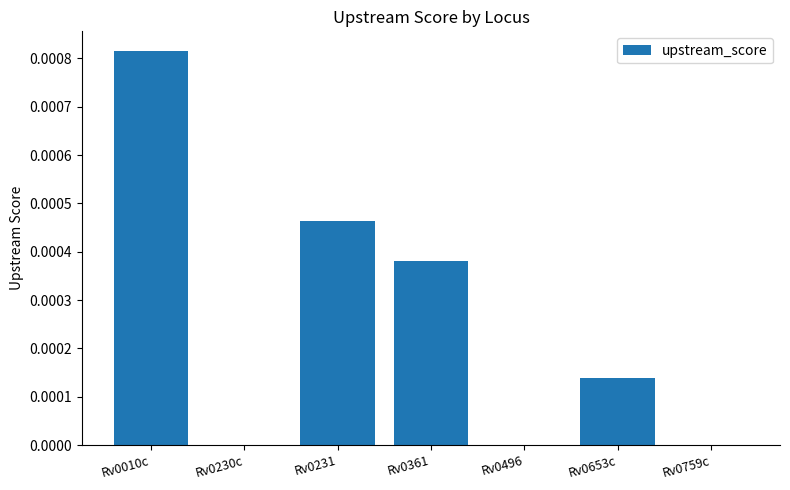

Which has a higher value, Rv0231 or Rv0010c?

Rv0010c